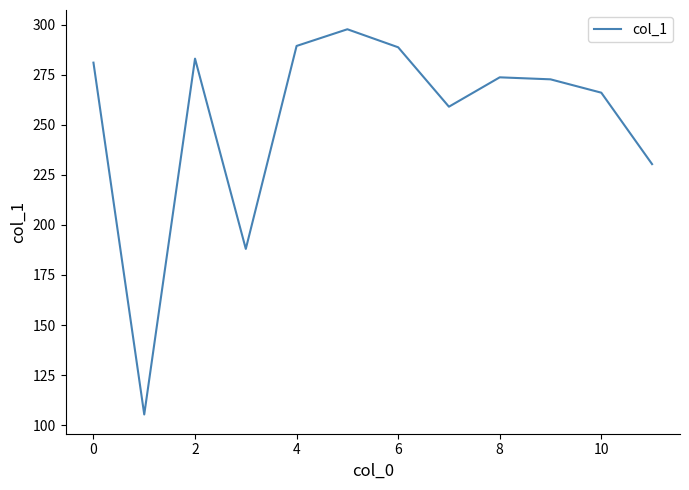

What is the greatest value displayed?

297.7